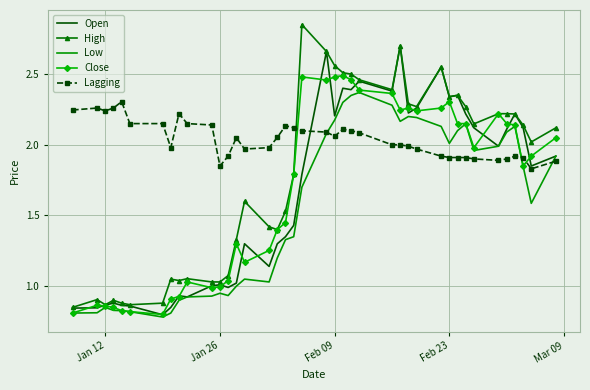

Which series has the largest total across all categories?

Lagging